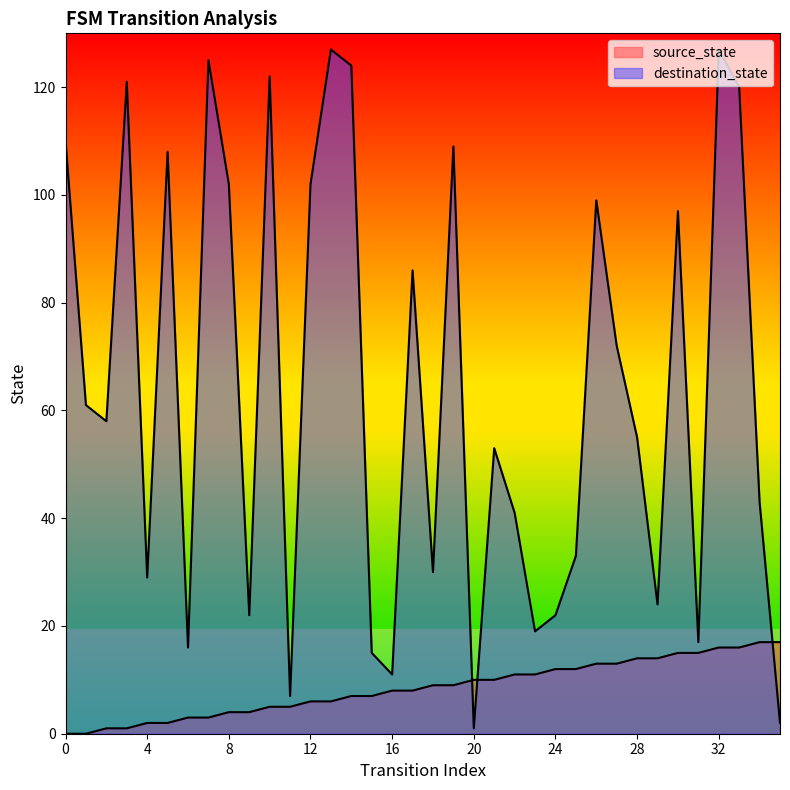

Rank the series by their average value, from highest to lowest.

destination_state, source_state